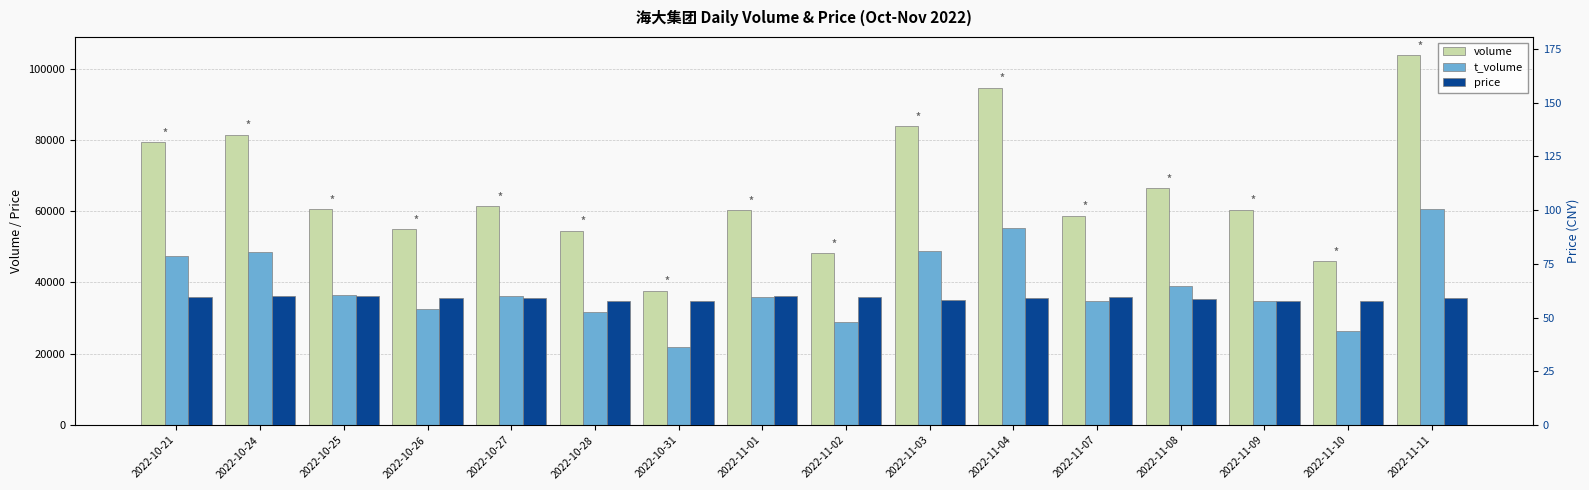

At which category is the sum across all series the highest?

2022-11-11